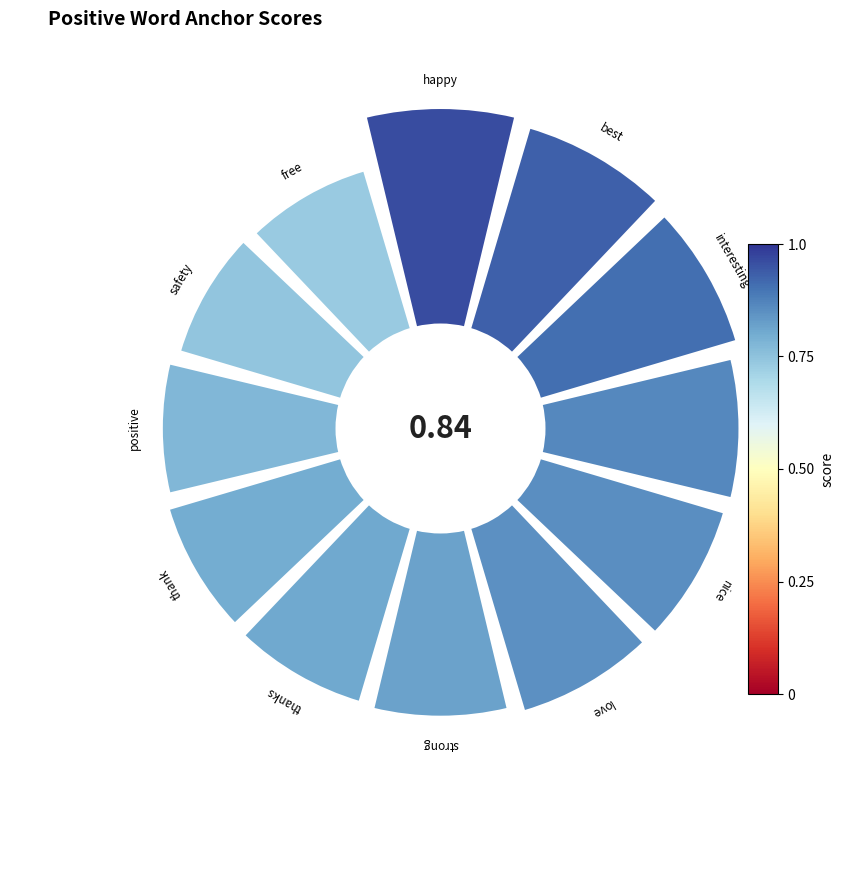

Count the number of slices in the pie.

12